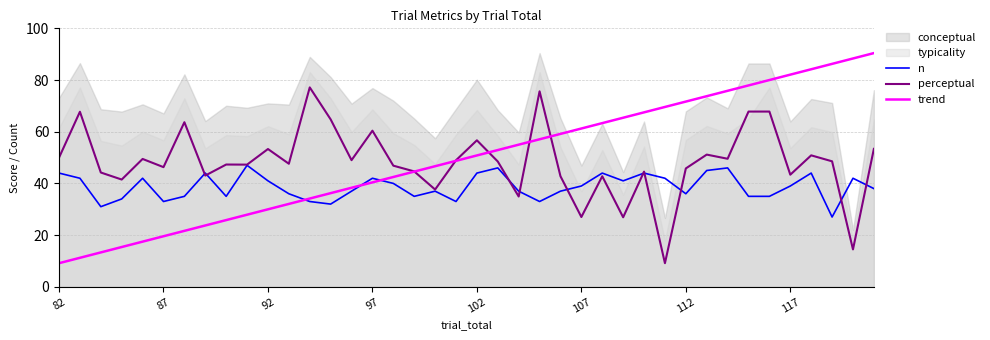

Reading left to right, transcribe all the data shown in this chart.

n: 44.0	42.0	31.0	34.0	42.0	33.0	35.0	44.0	35.0	47.0	41.0	36.0	33.0	32.0	37.0	42.0	40.0	35.0	37.0	33.0	44.0	46.0	37.0	33.0	37.0	39.0	44.0	41.0	44.0	42.0	36.0	45.0	46.0	35.0	35.0	39.0	44.0	27.0	42.0	38.0
perceptual: 50.0	67.7	44.2	41.5	49.5	46.3	63.7	43.0	47.3	47.3	53.3	47.6	77.2	64.8	49.0	60.4	46.9	44.6	37.6	49.0	56.7	48.5	34.9	75.6	42.8	27.0	42.8	26.9	44.6	9.1	45.8	51.1	49.5	67.8	67.8	43.4	50.9	48.5	14.5	53.4
trend: 9.1	11.2	13.3	15.4	17.5	19.6	21.6	23.7	25.8	27.9	30.0	32.1	34.1	36.2	38.3	40.4	42.5	44.6	46.7	48.7	50.8	52.9	55.0	57.1	59.2	61.2	63.3	65.4	67.5	69.6	71.7	73.7	75.8	77.9	80.0	82.1	84.2	86.3	88.3	90.4